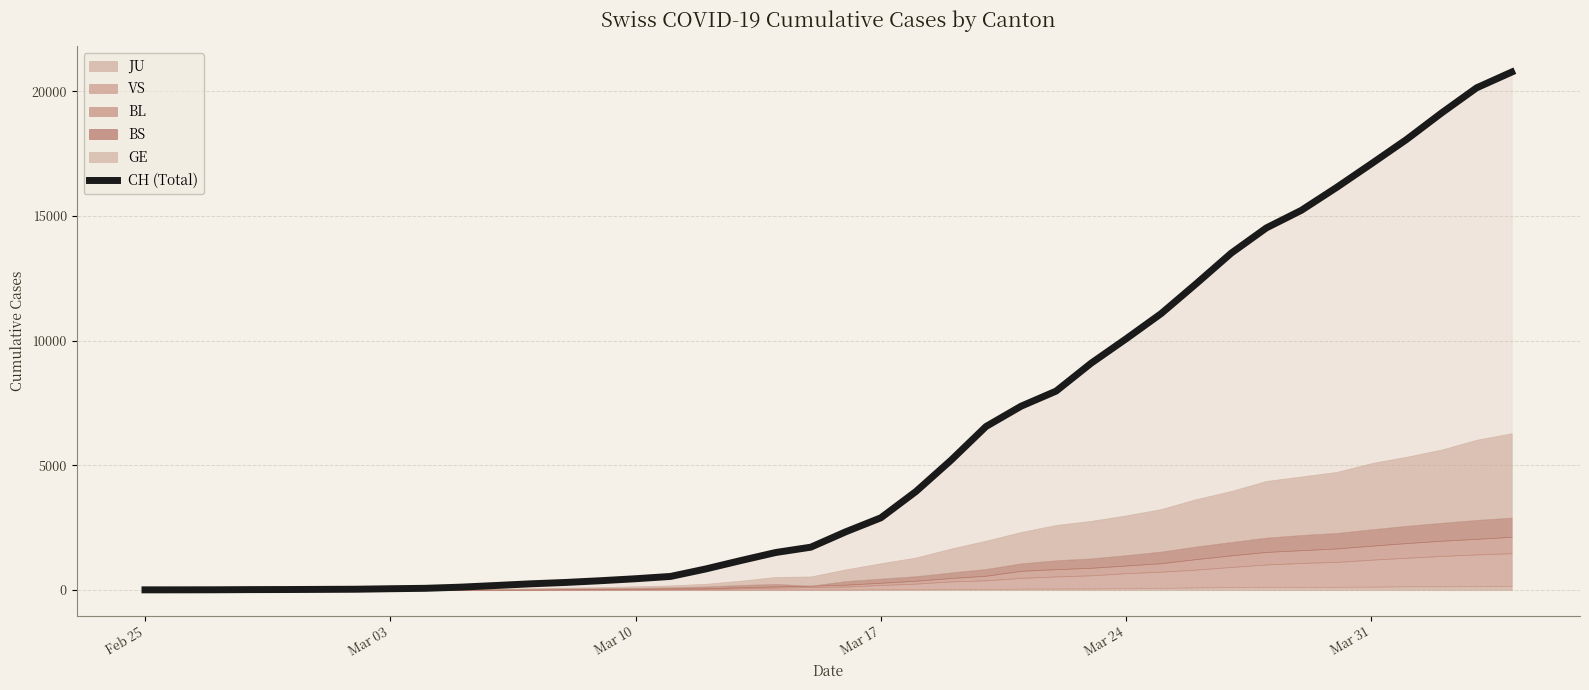

How many lines are shown in the chart?

1